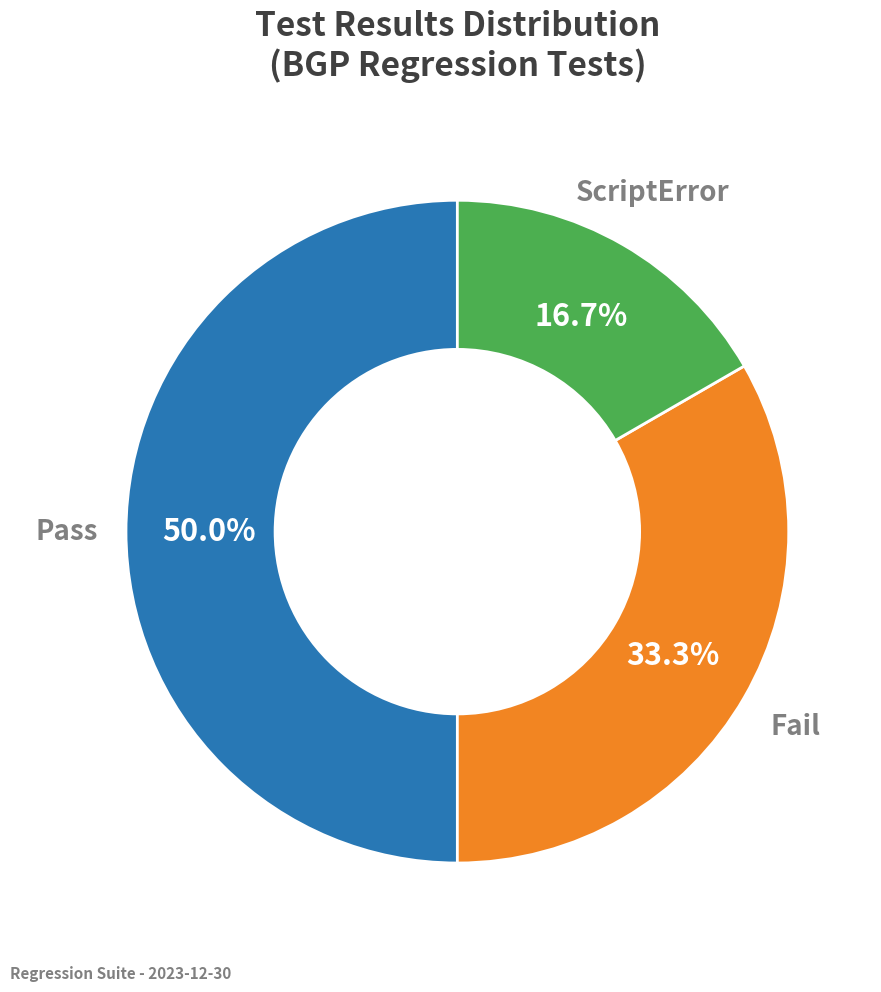

Count the number of slices in the pie.

3